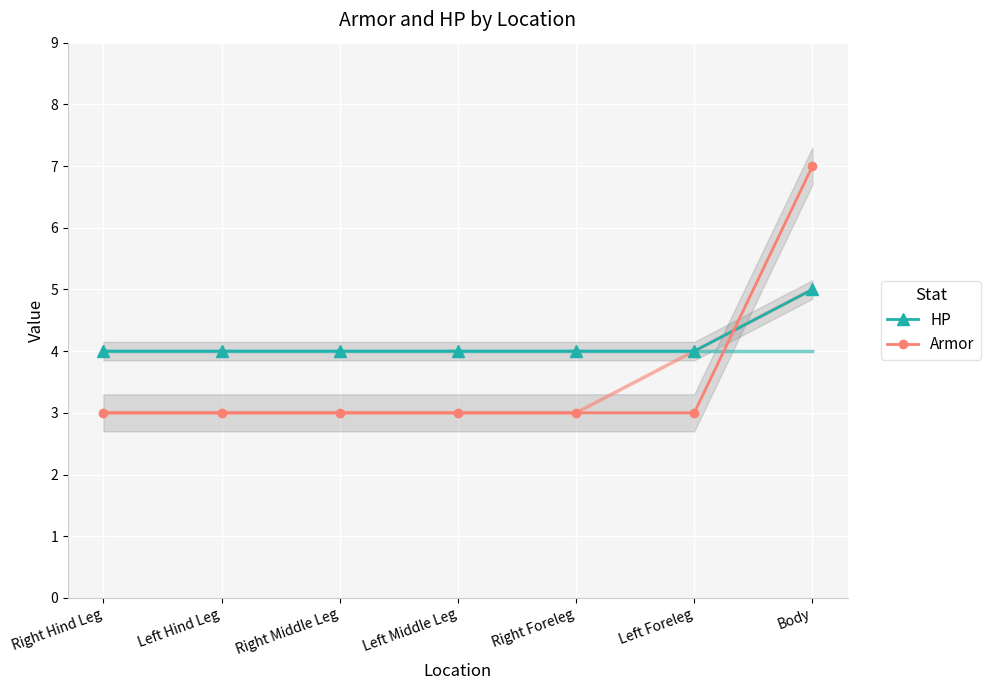

At which label does HP reach its minimum?

Right Hind Leg